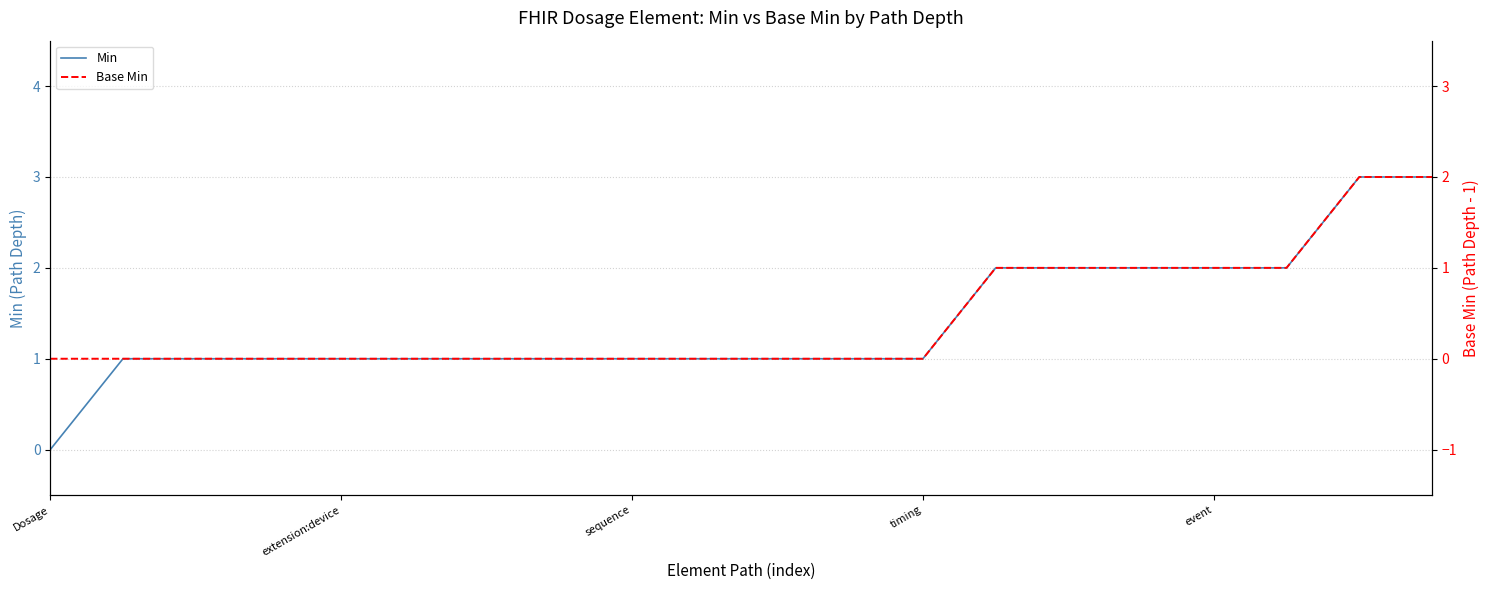

Does the chart have visible grid lines?

Yes